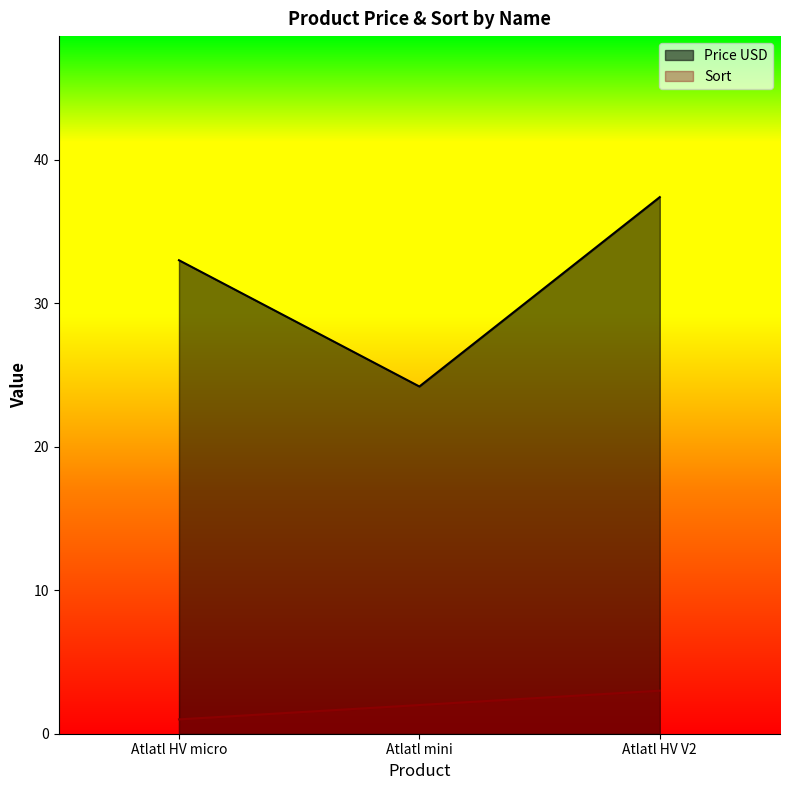

What is the label of the 3rd point from the left?

Atlatl HV V2